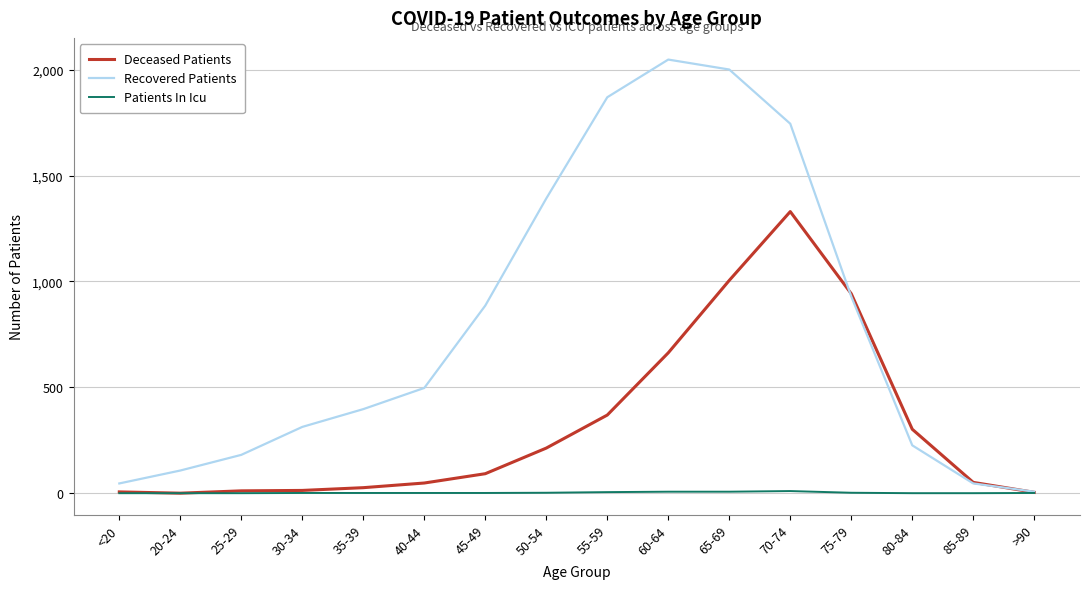

Which series has the largest total across all categories?

Recovered Patients